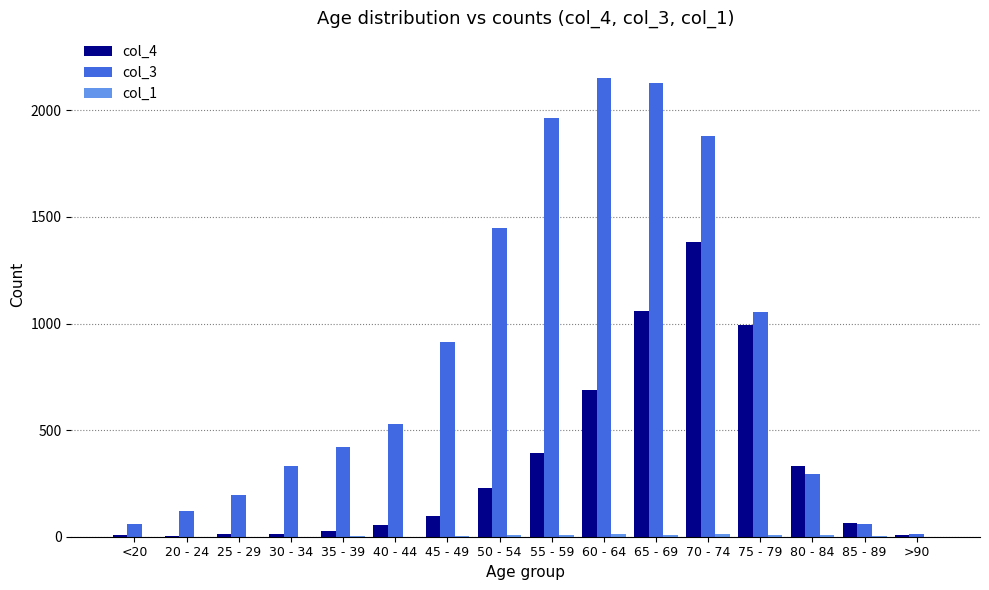

What is the greatest value displayed?

2151